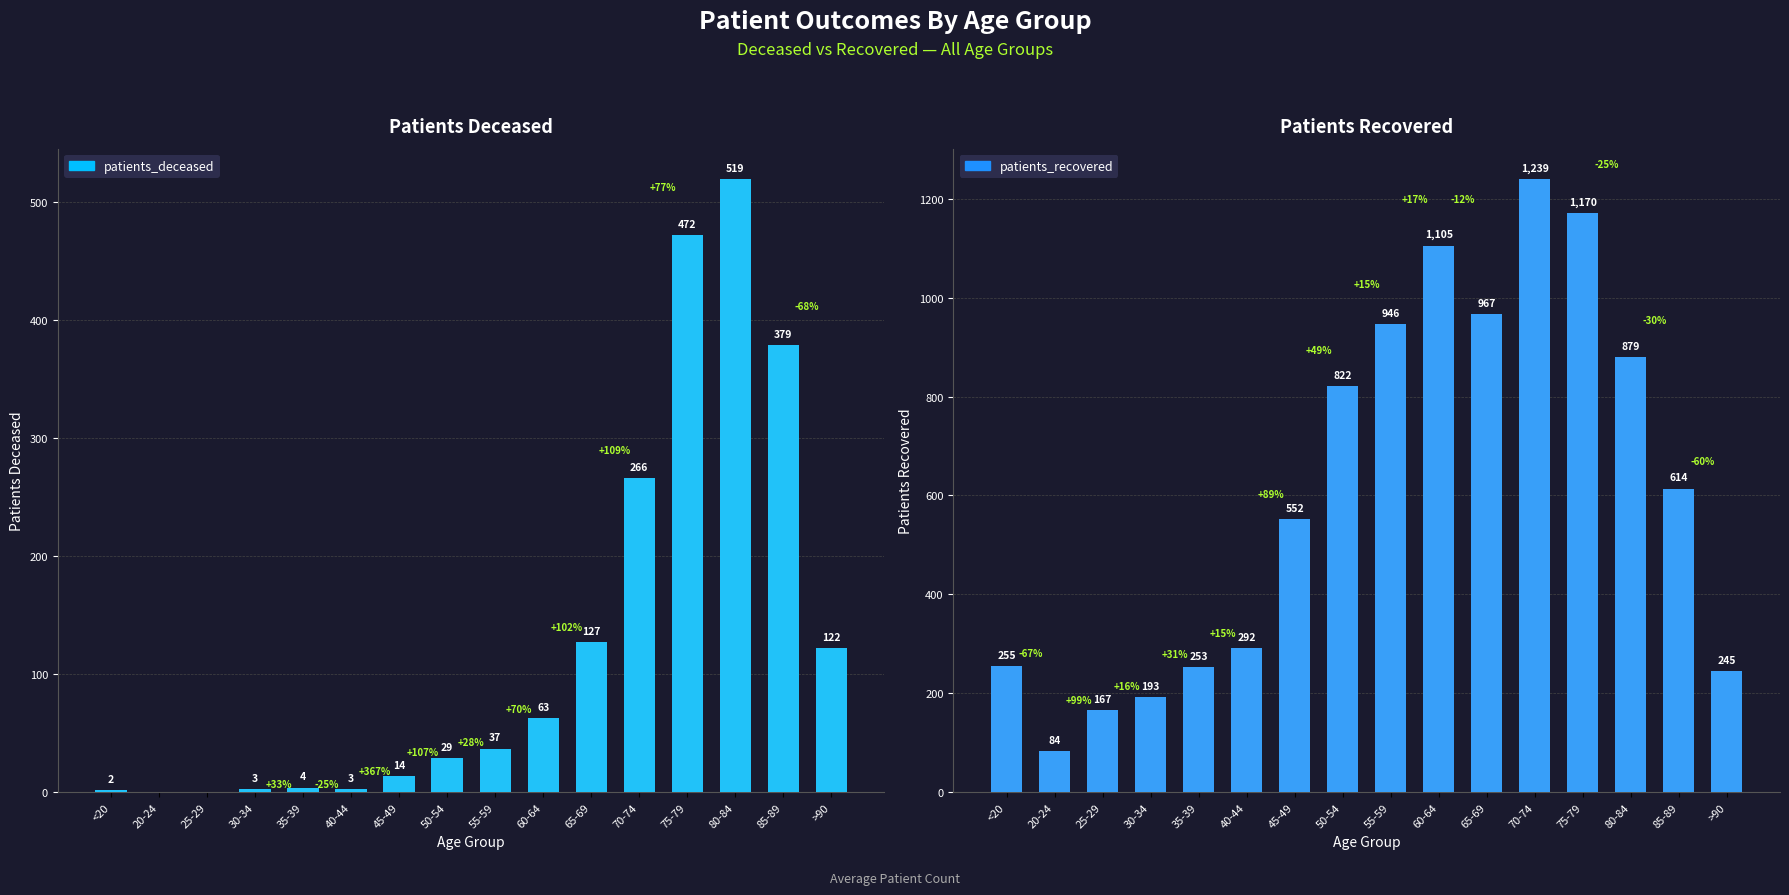

At which label does patients_deceased first exceed 37?

60-64